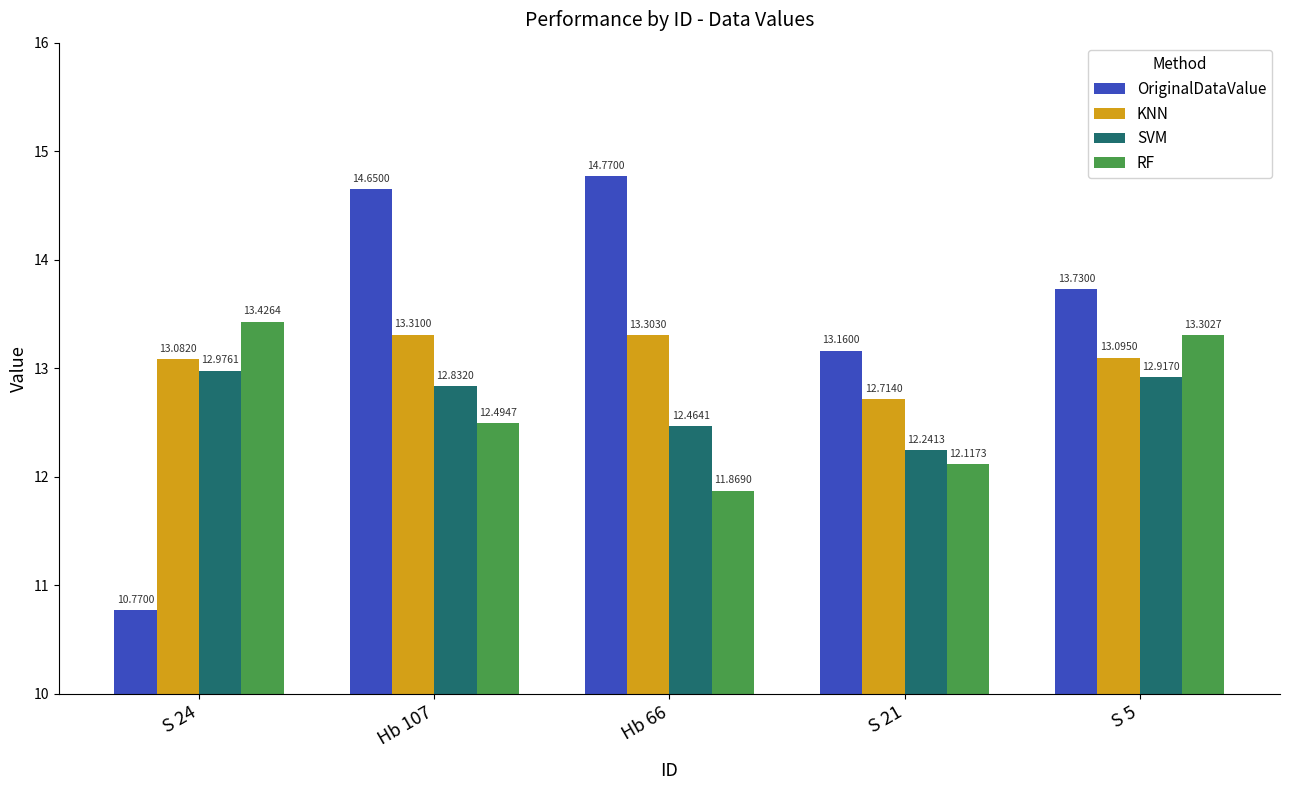

What is the average value of the KNN series?

13.1